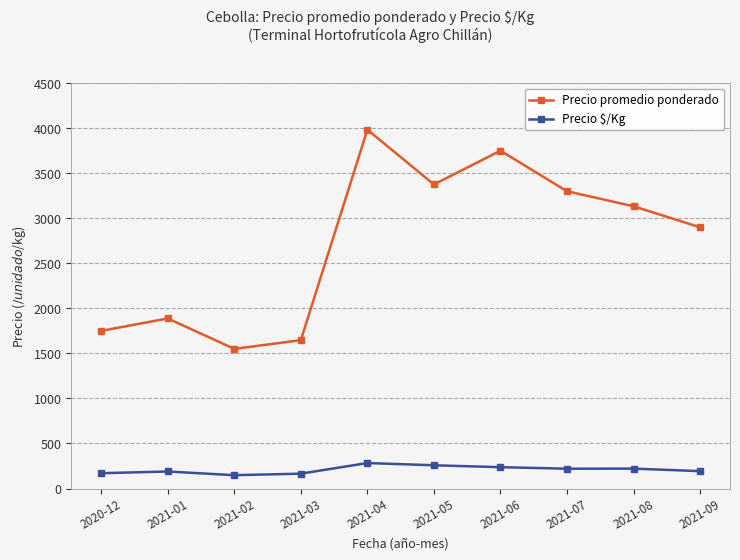

How many lines are shown in the chart?

2